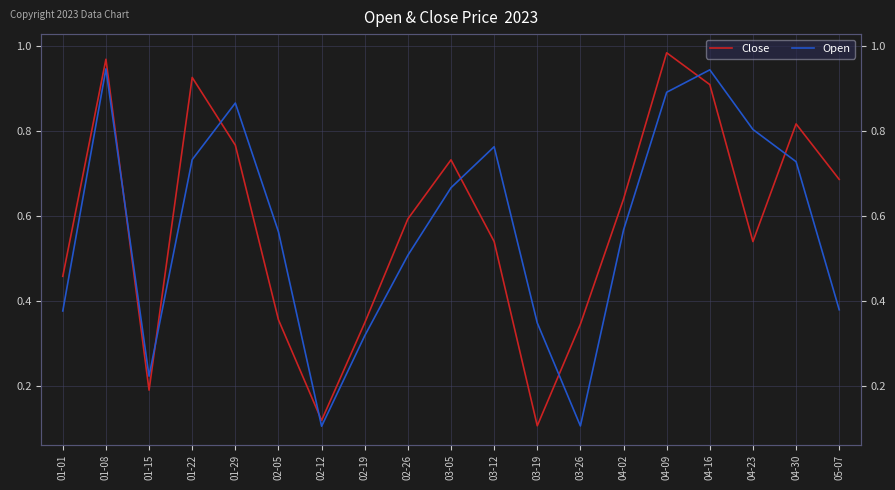

How many interior local peaks does the Close series have?

5